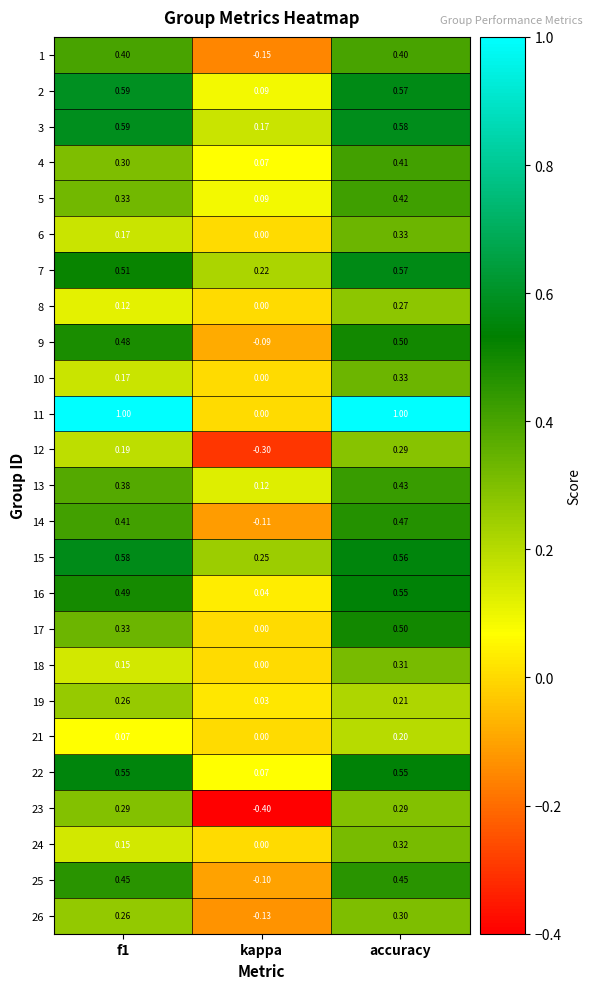

At which category is the sum across all series the highest?

accuracy